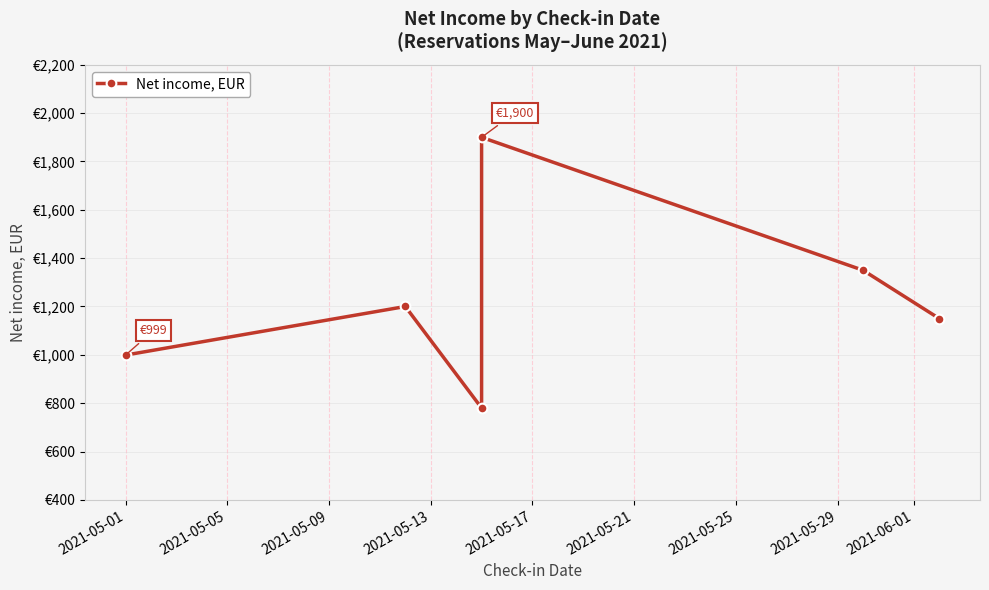

What is the minimum value shown in the chart?

780